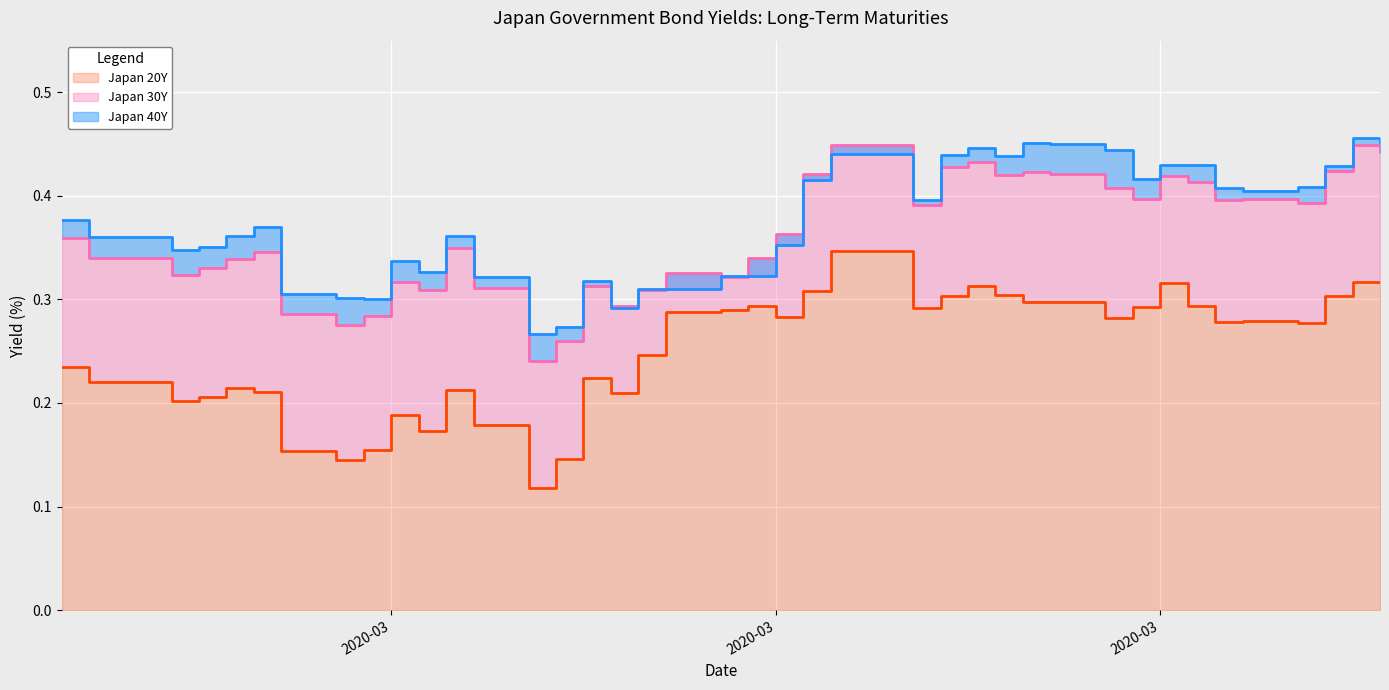

Which series has the largest total across all categories?

Japan 40Y